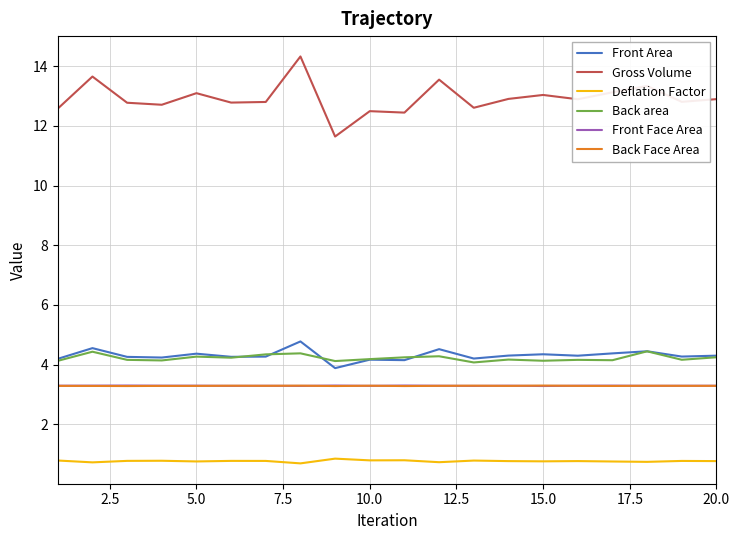

What is the minimum value shown in the chart?

0.7